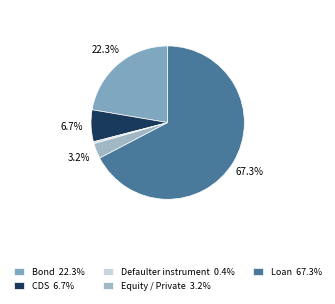

Does any single category account for the majority?

Yes